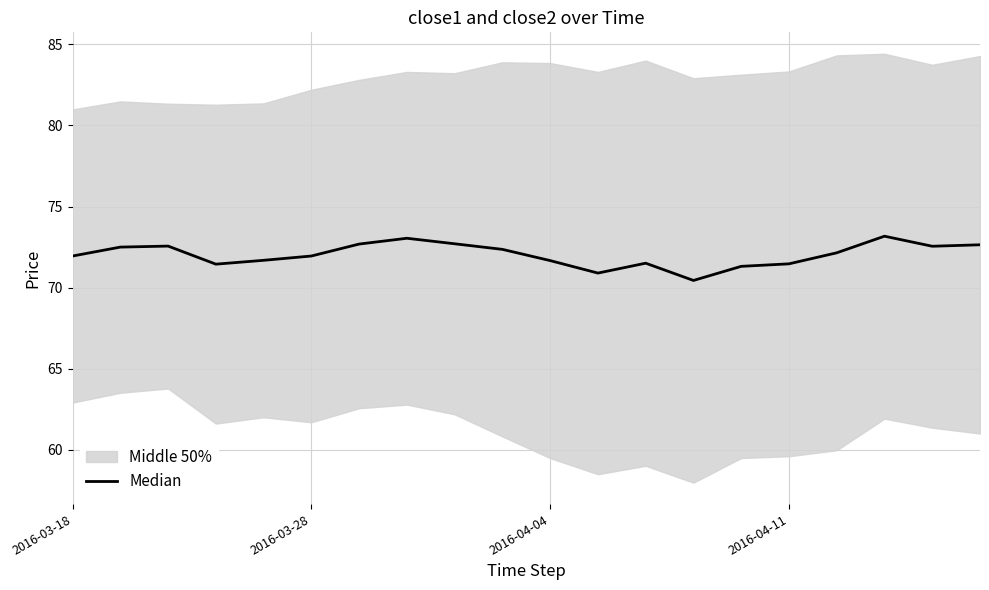

What is the difference between the values at 2016-04-11 and 16?

0.7